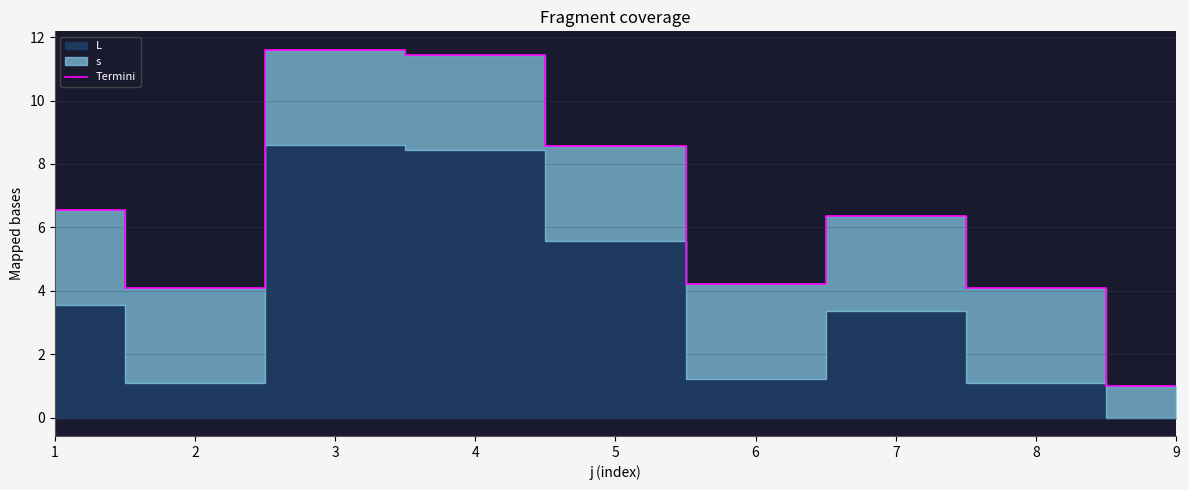

What is the value of the 3rd point from the left?

11.6